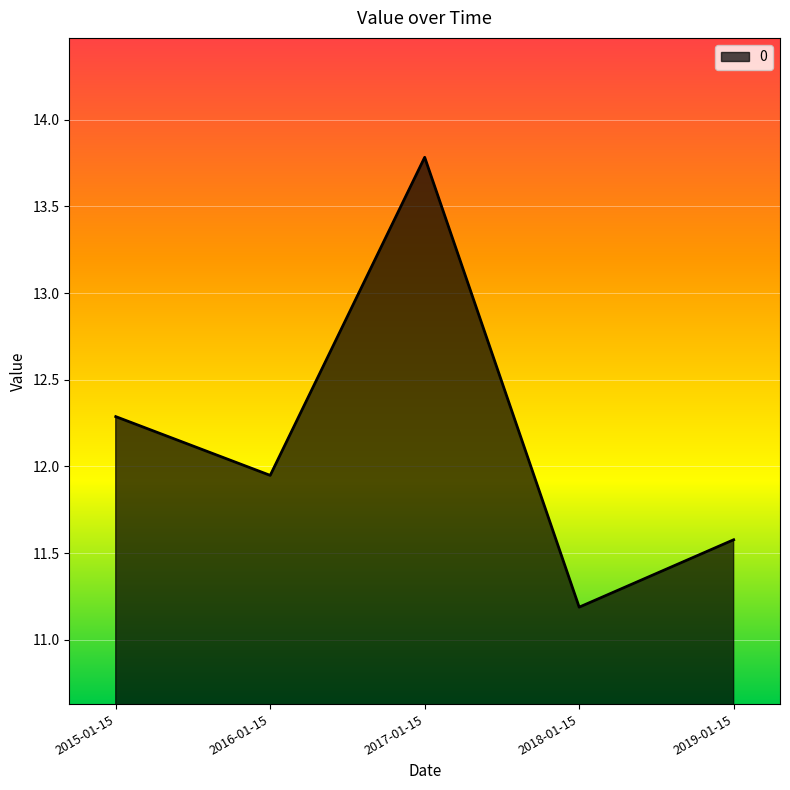

Is it true that the value at 2018-01-15 is 15.2?

False